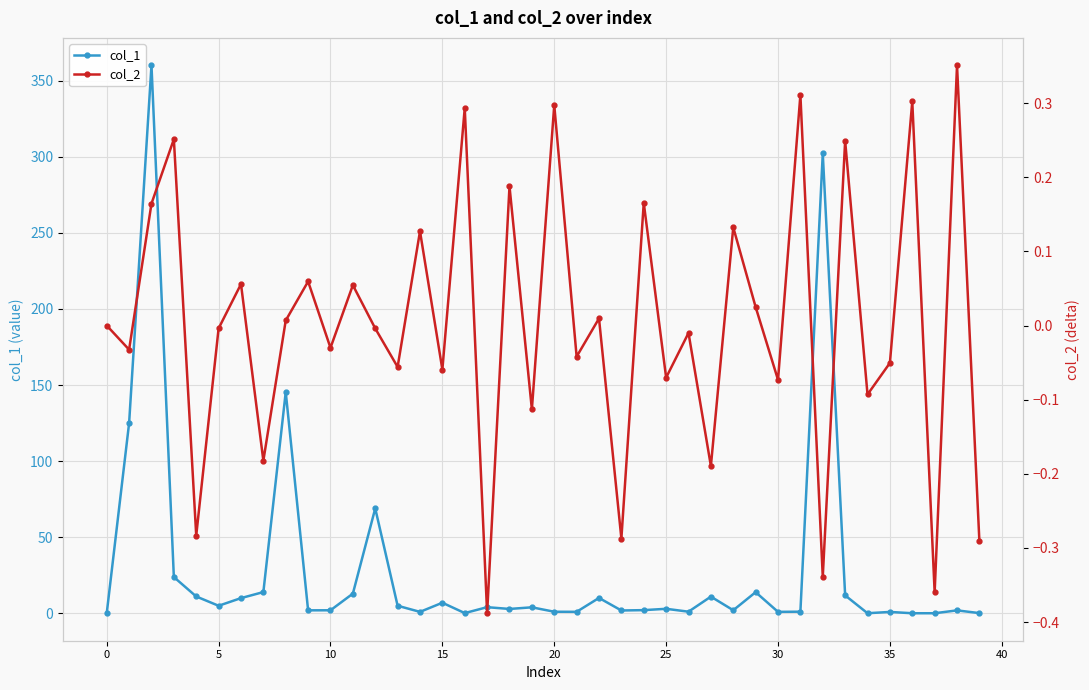

How many negative values does the col_2 series have?

21